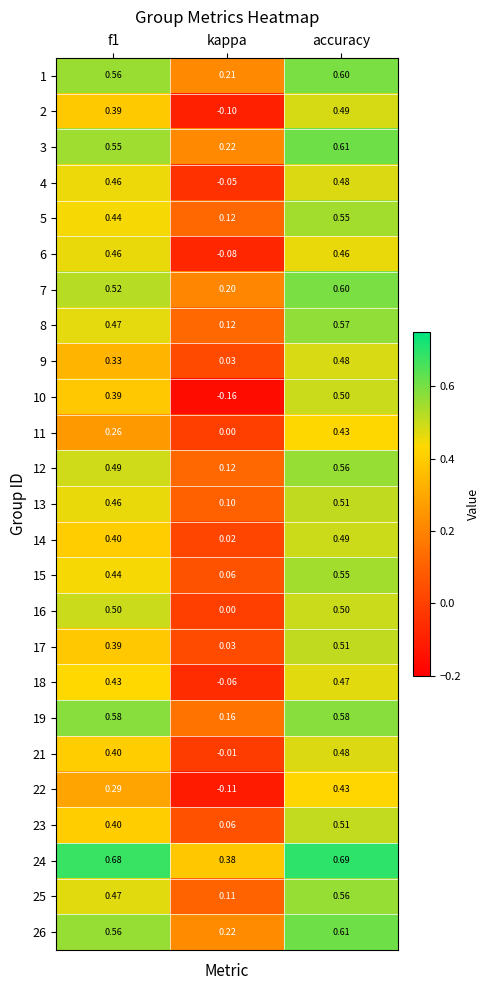

Which category has the lowest value in the 25 series?

kappa